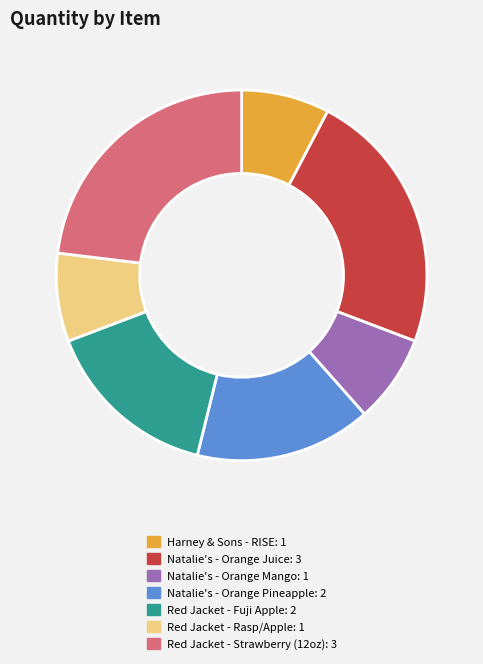

Between Red Jacket - Fuji Apple and Harney & Sons - RISE, which is larger?

Red Jacket - Fuji Apple